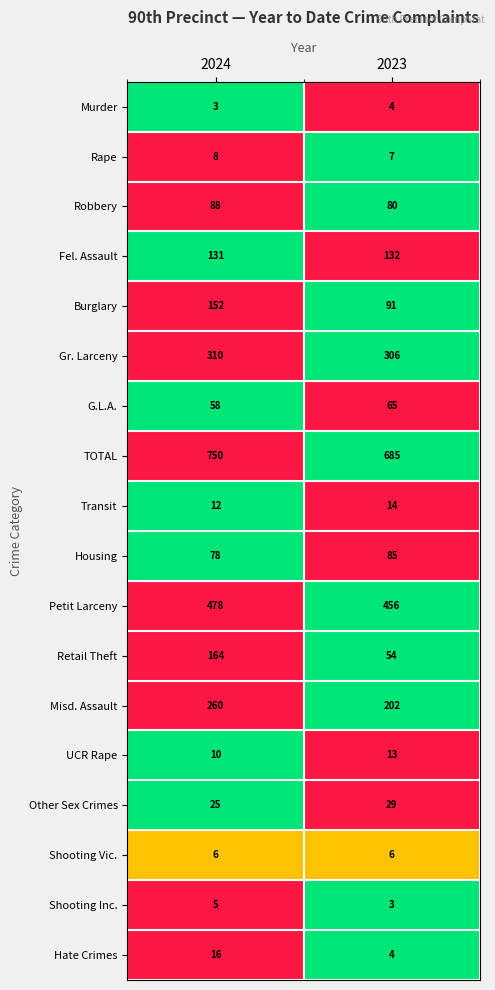

What is the highest value of the Retail Theft series?

164